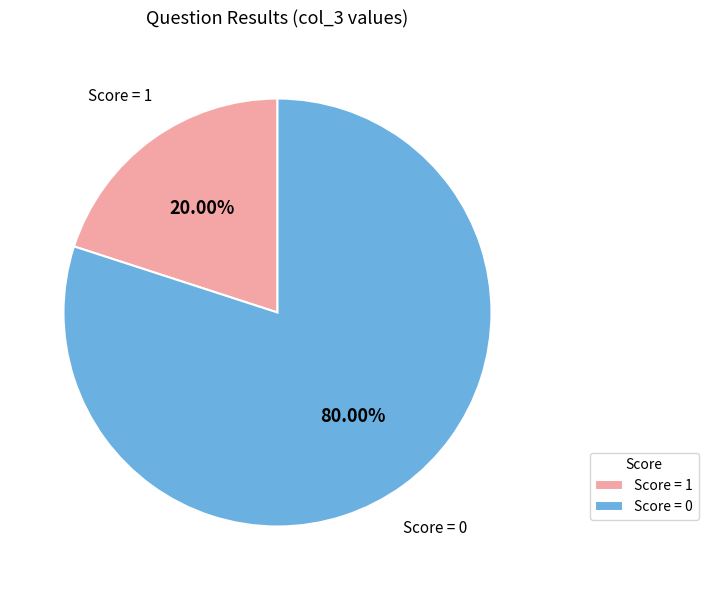

Count the number of slices in the pie.

2